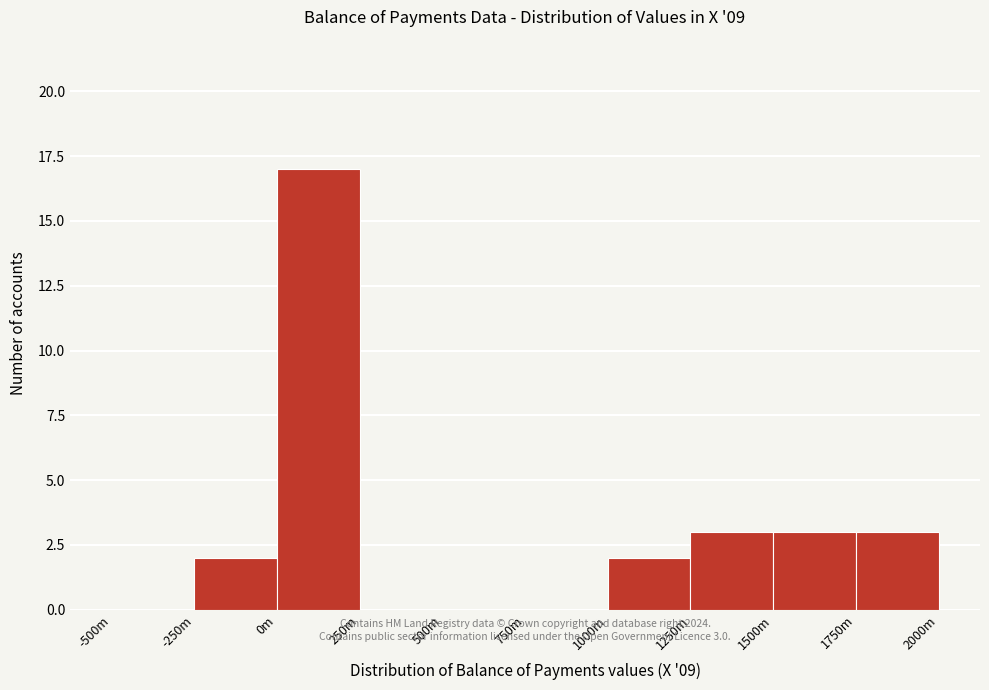

Reading right to left, what are all the values shown in this chart?

1750m=3	1500m=3	1250m=3	1000m=2	750m=0	500m=0	250m=0	0m=17	-250m=2	-500m=0